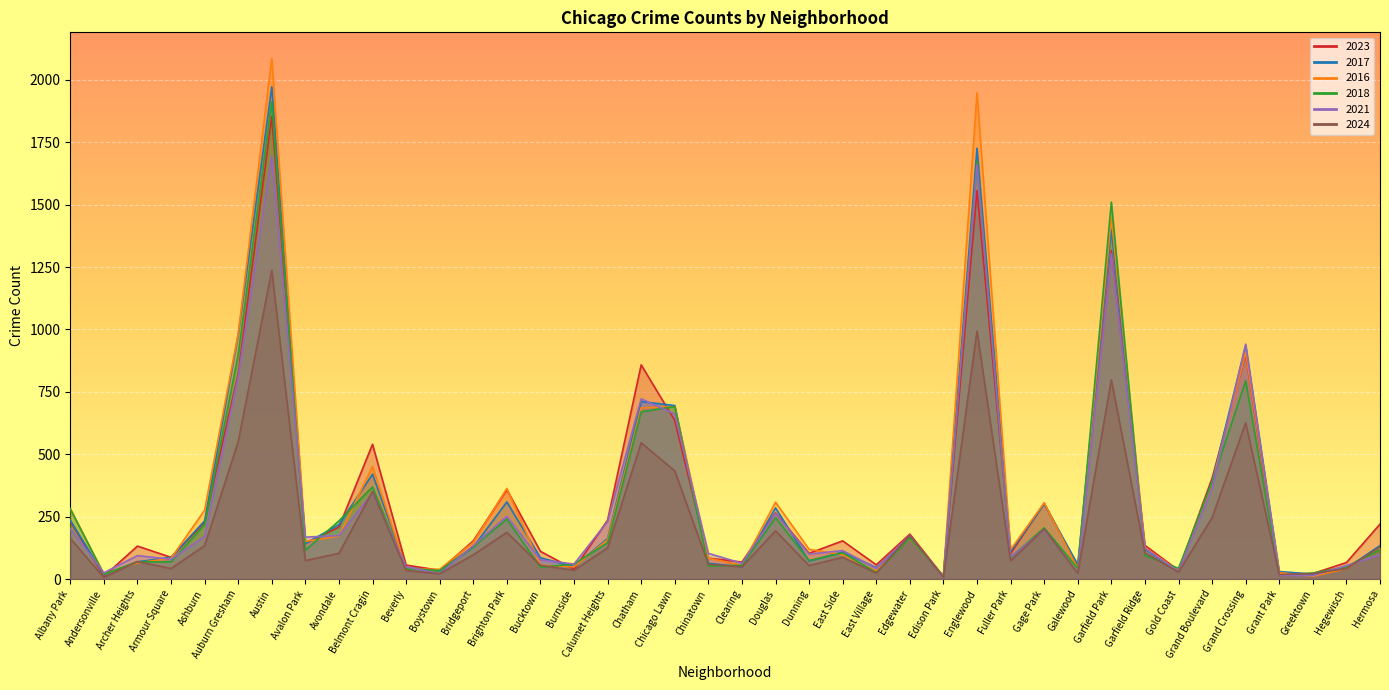

What is the spread (max minus min) of values at Albany Park?

119